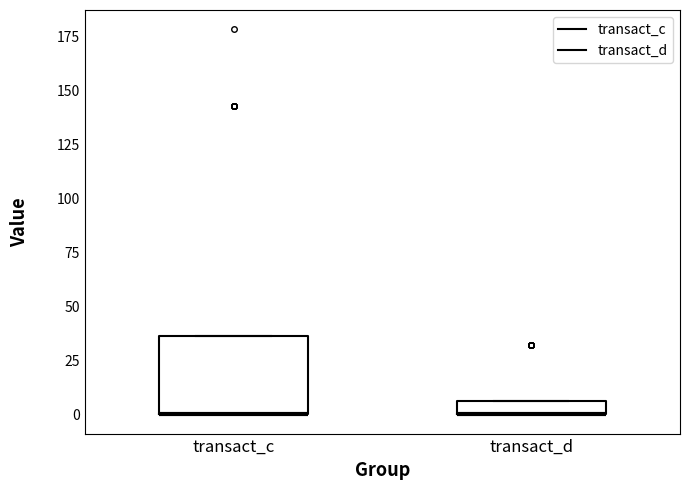

Where is the lower edge of the box for transact_d on the y-axis? The values are not printed on the chart, so give them approximately, as read against the axis.

0